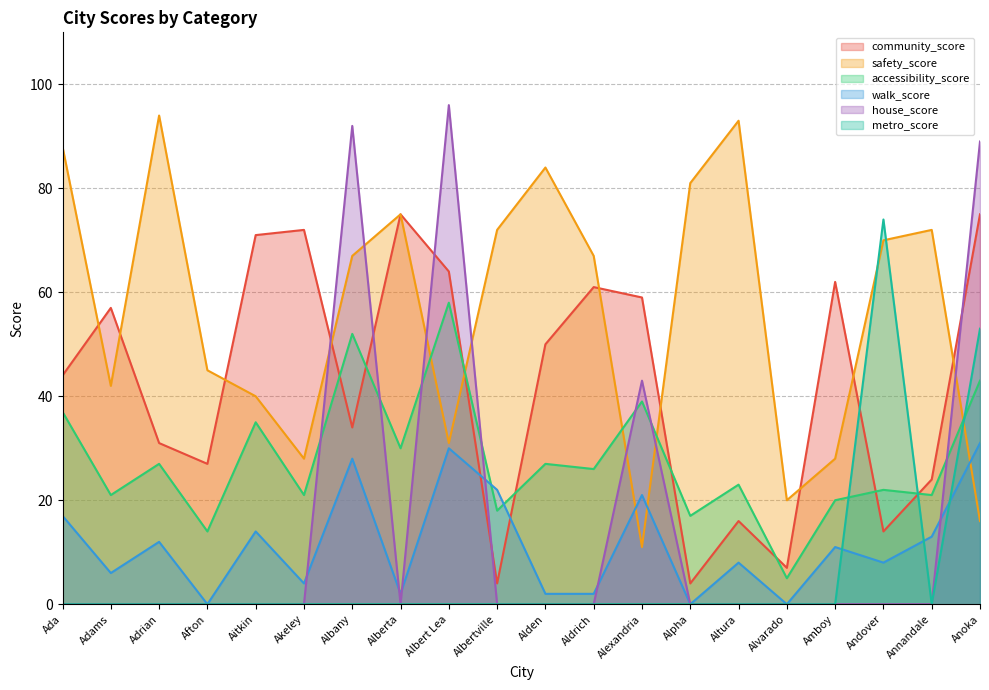

Rank the series at Aldrich from highest to lowest value.

safety_score, community_score, accessibility_score, walk_score, house_score, metro_score